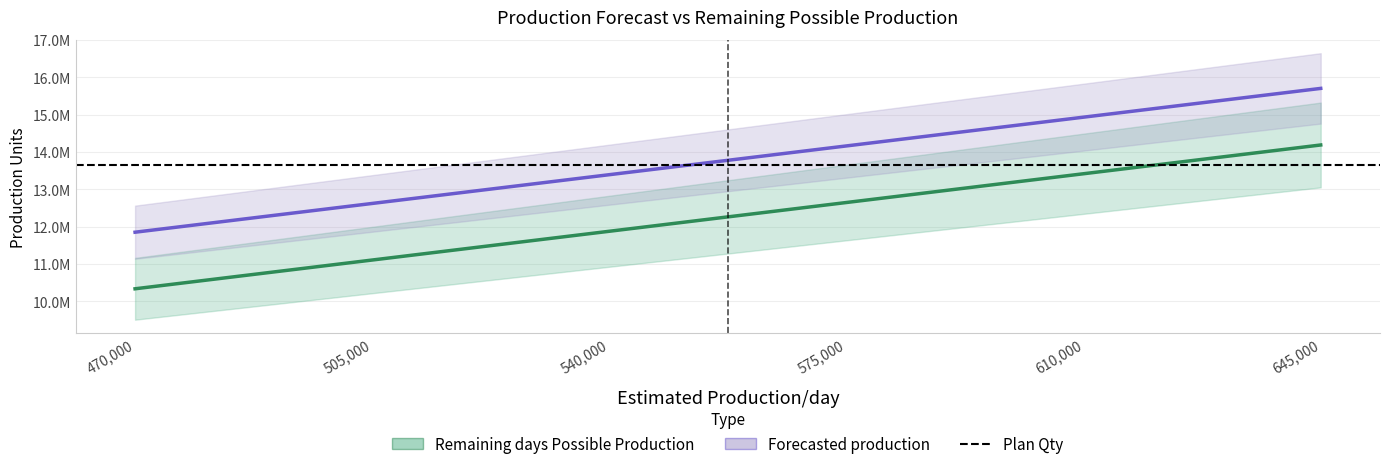

What is the difference between the highest and lowest values at 470000?

1514690